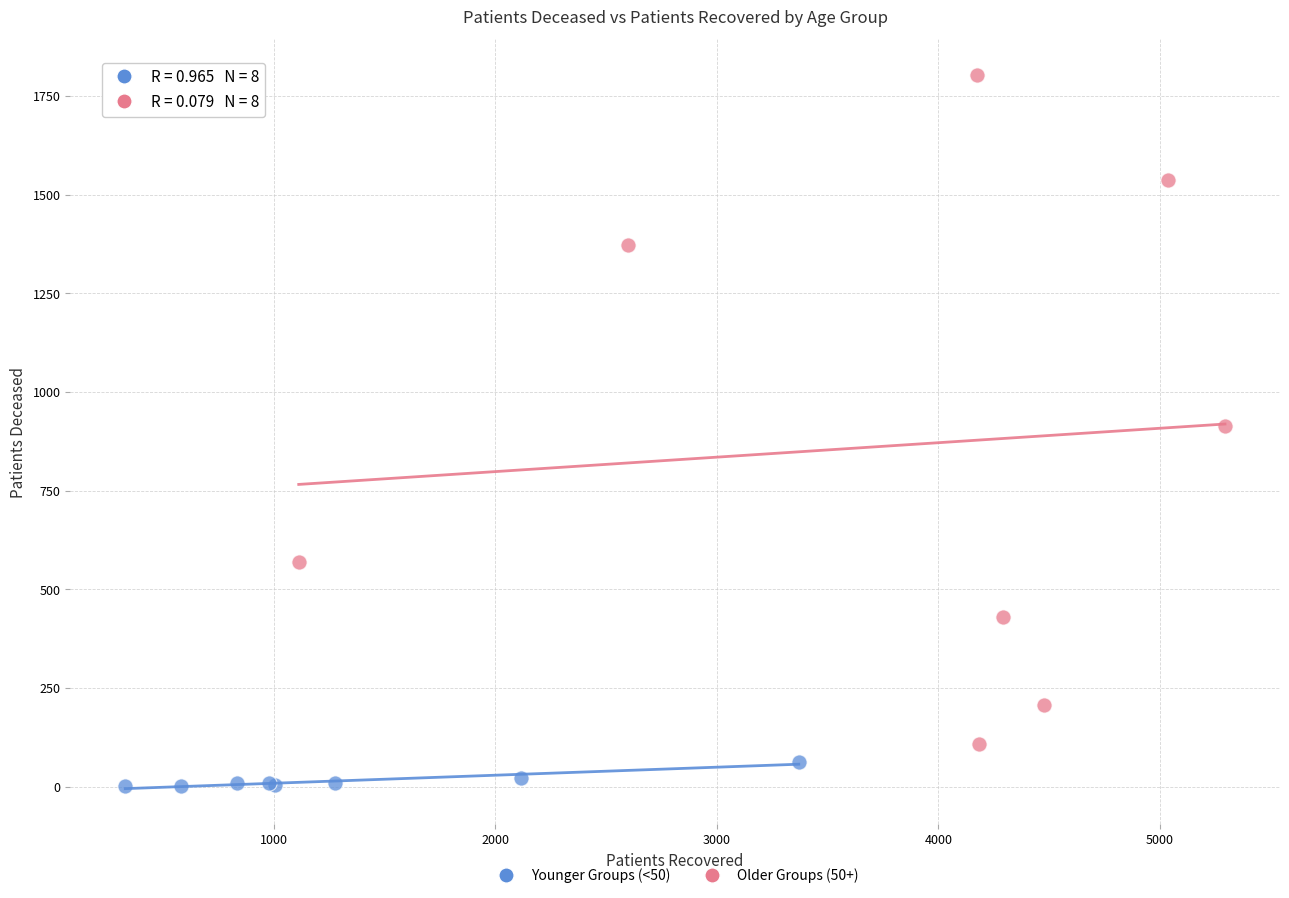

What are all the series names shown in the legend?

Younger Groups (<50), Older Groups (50+)